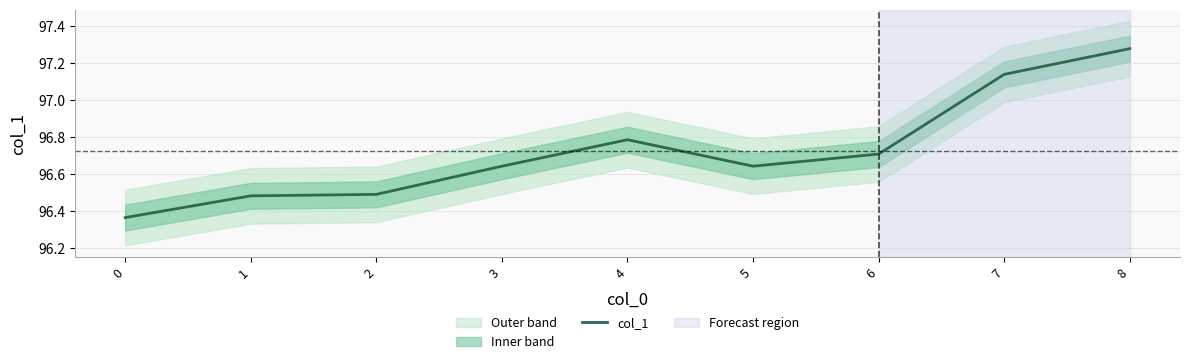

True or false: the data shows 97.1 at 7.

True